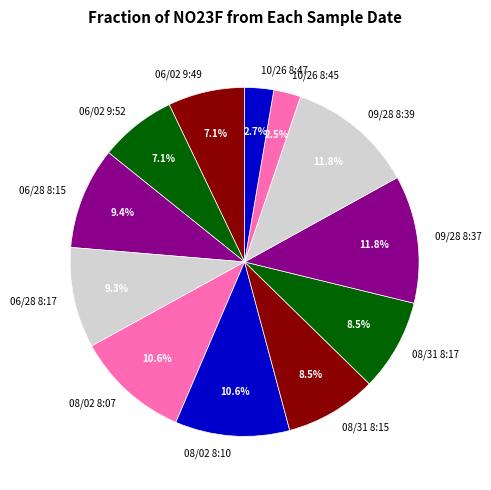

Does any single category account for the majority?

No